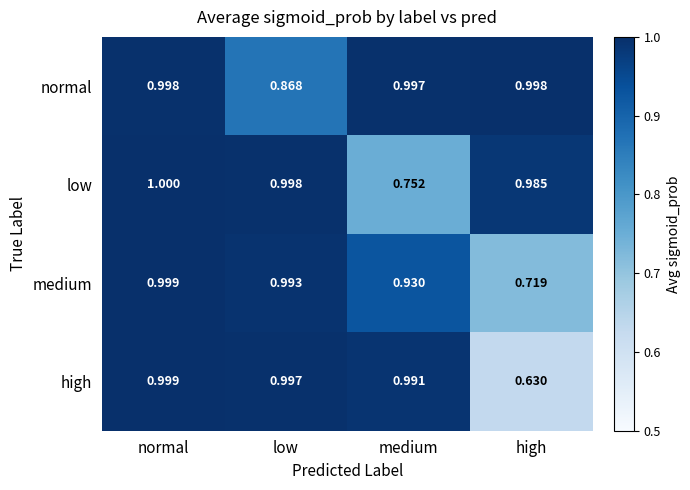

Which series has the largest total across all categories?

normal